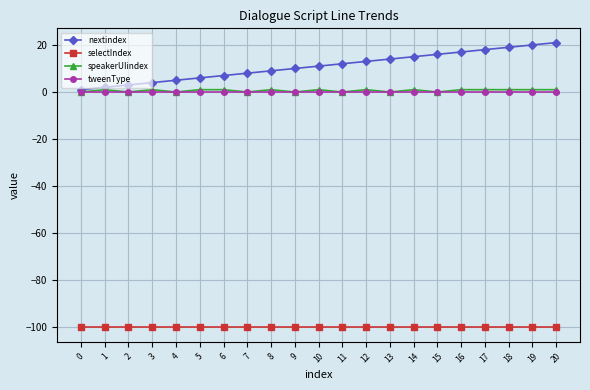

True or false: selectIndex and nextindex intersect in this chart.

False